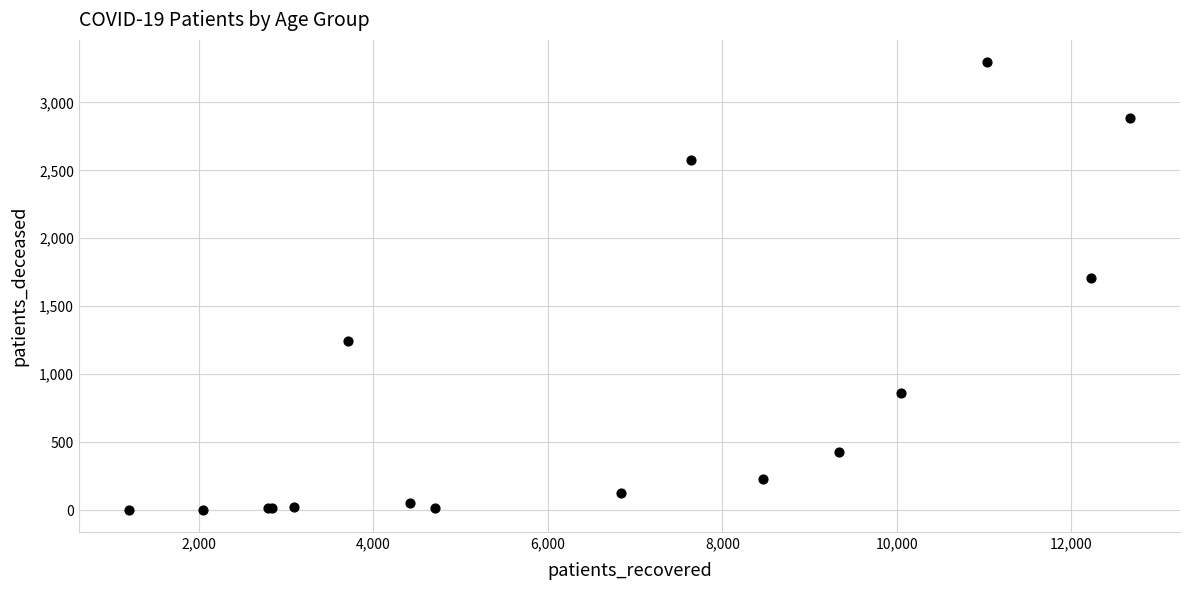

What Y value in the scatter plot is closest to 1649?

1704